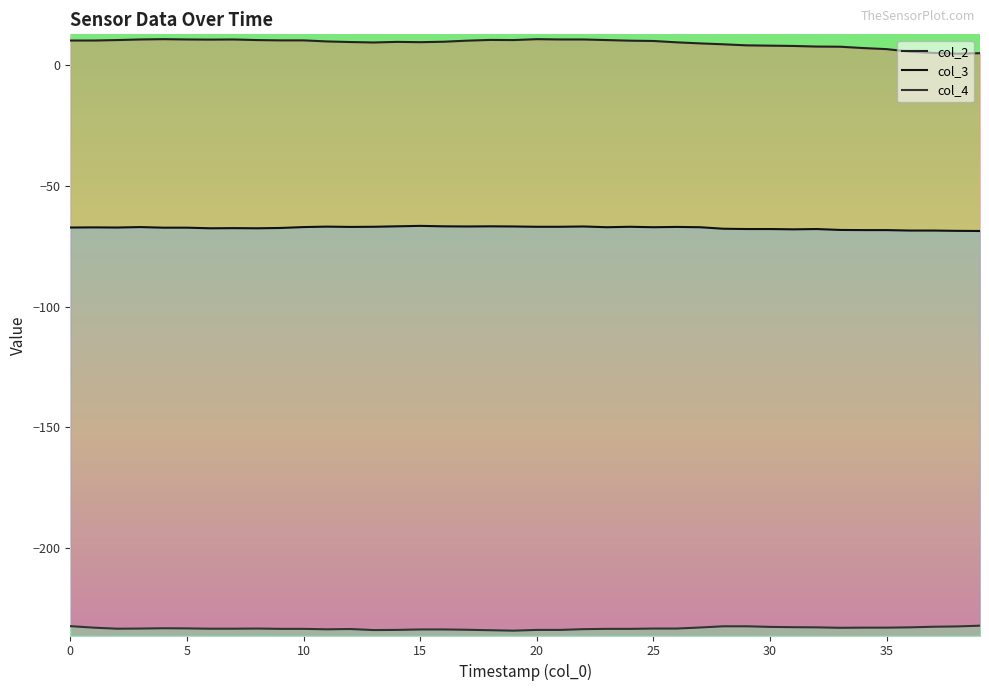

Which series has the largest range (max minus min)?

col_2